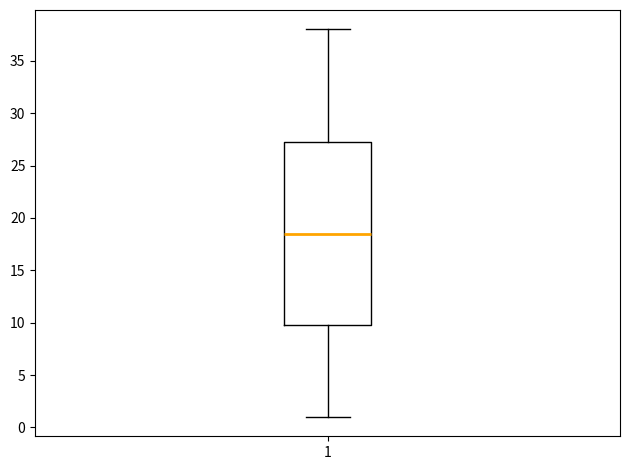

Read this box plot against the y-axis: the position of the median line, the range covered by the box, and the ends of both whiskers. The values are not printed on the chart, so give them approximately, as read against the axis.

median 18.5, box 10.0 to 27.5, whiskers 1.0 to 38.0